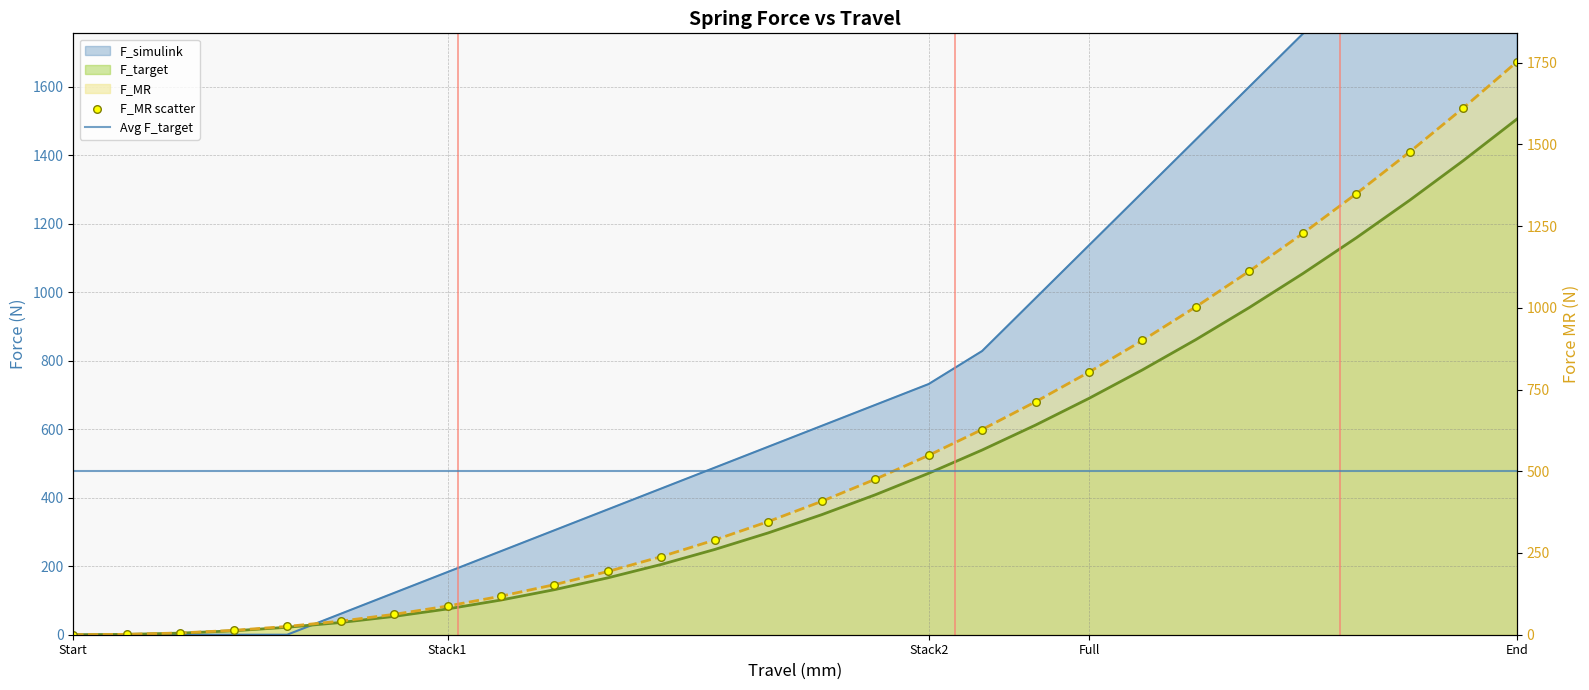

What is the total value across all series at 26?

5140.6